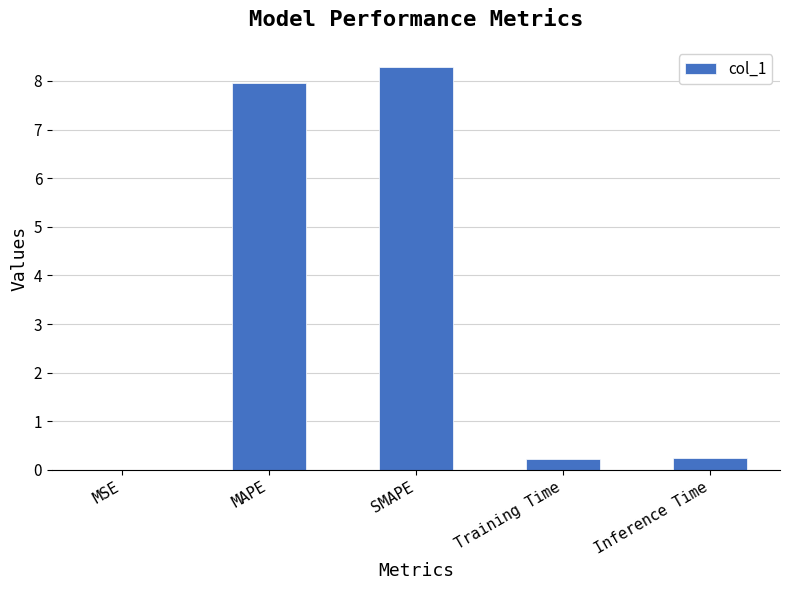

What is the greatest value displayed?

8.3